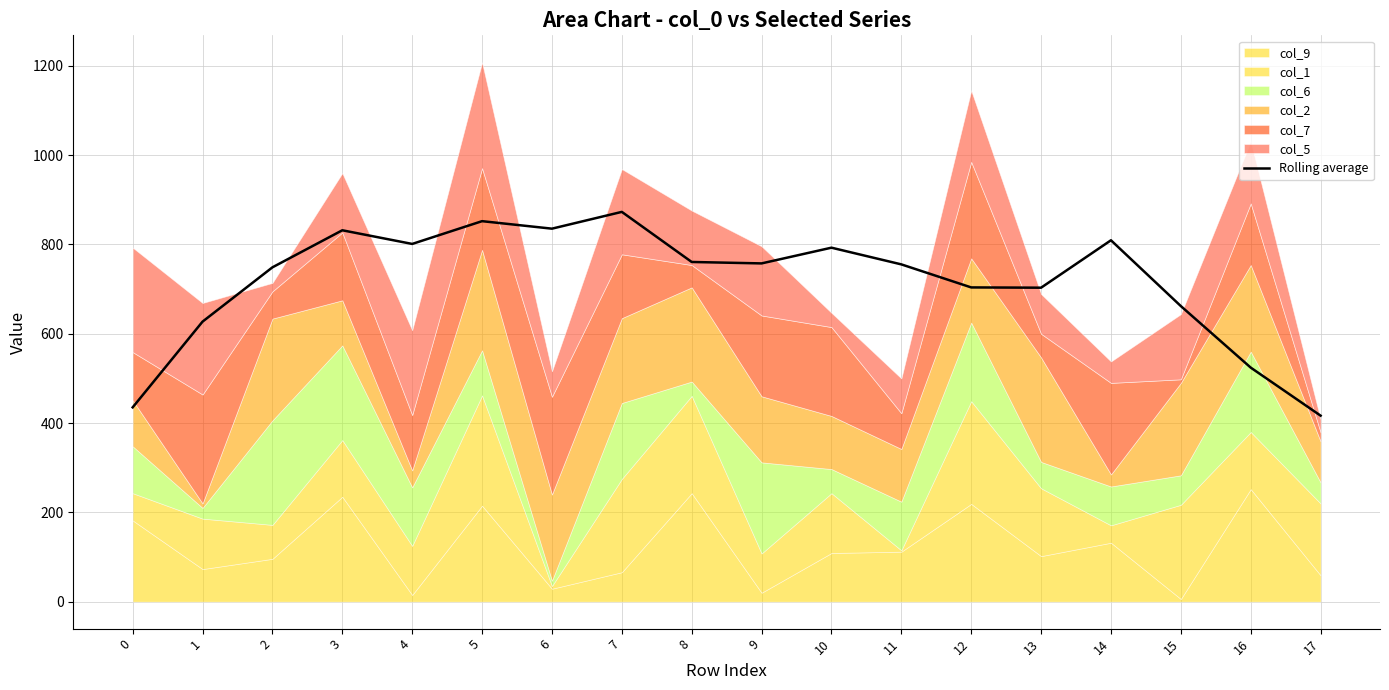

What is the difference between the maximum and second lowest values?

437.8